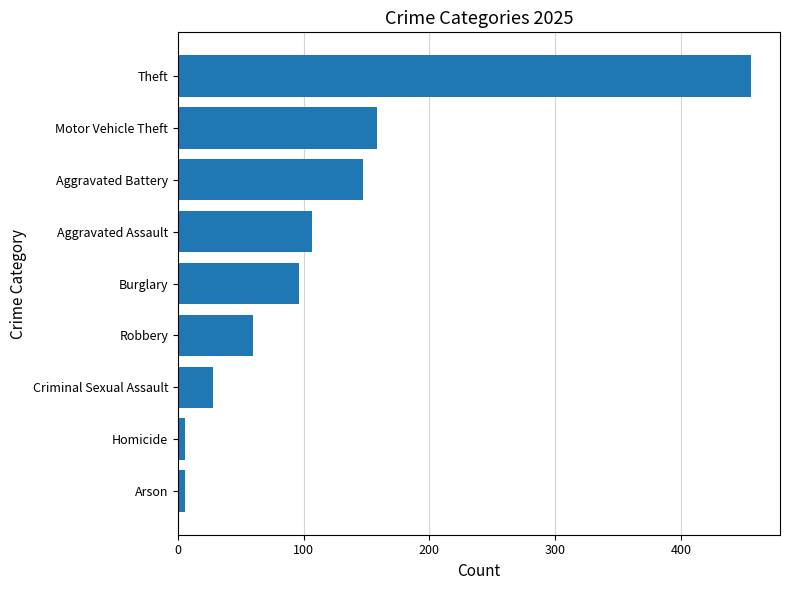

At which label is the value closest to 231?

Motor Vehicle Theft